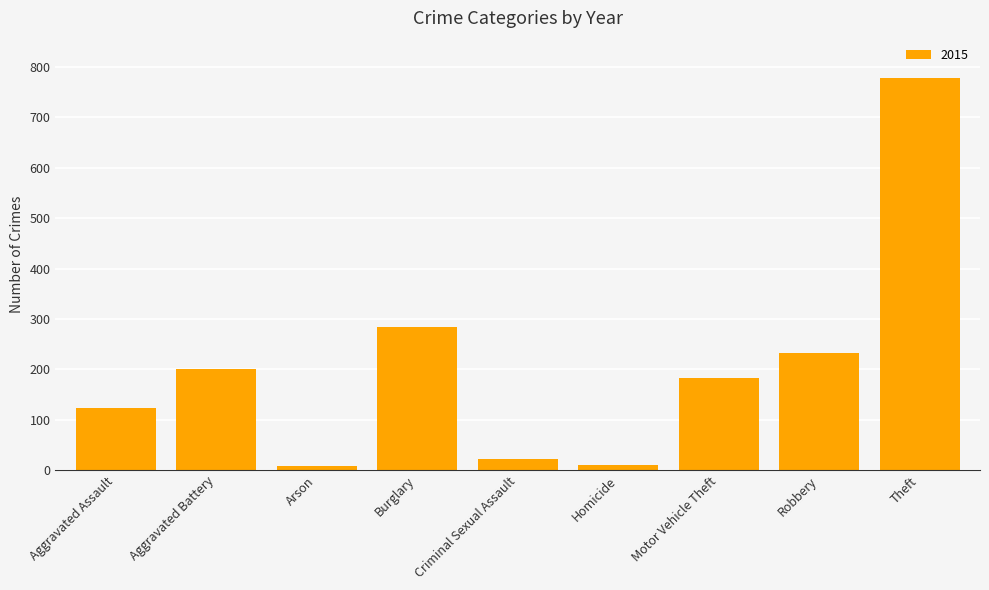

What is the difference between the second highest and second lowest values?

273